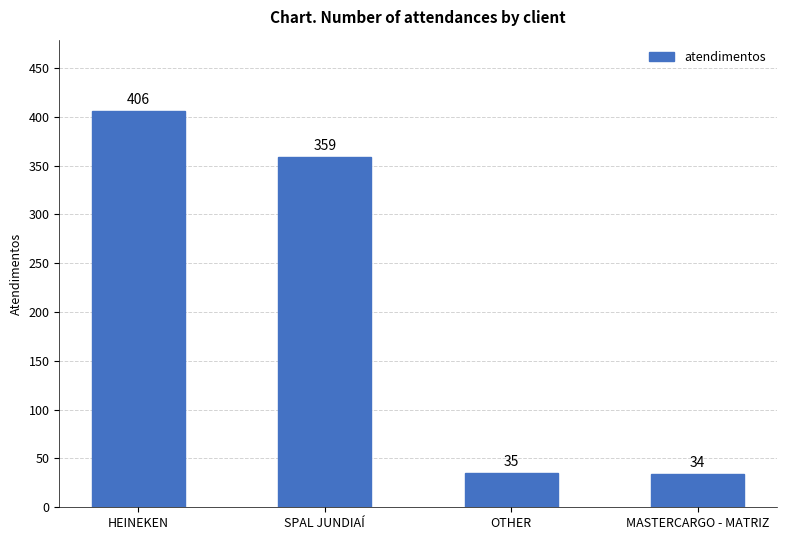

What is the ratio of the value at OTHER to the value at SPAL JUNDIAÍ?

0.1